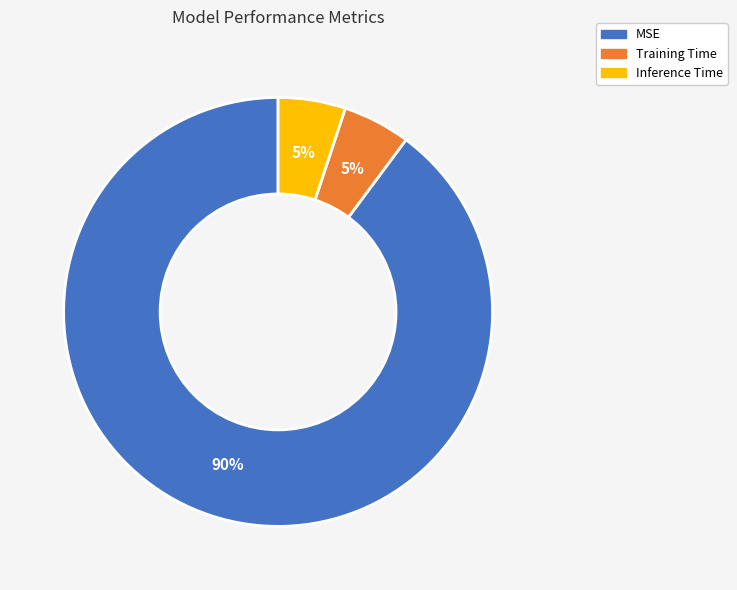

Is Inference Time the majority of the pie?

No